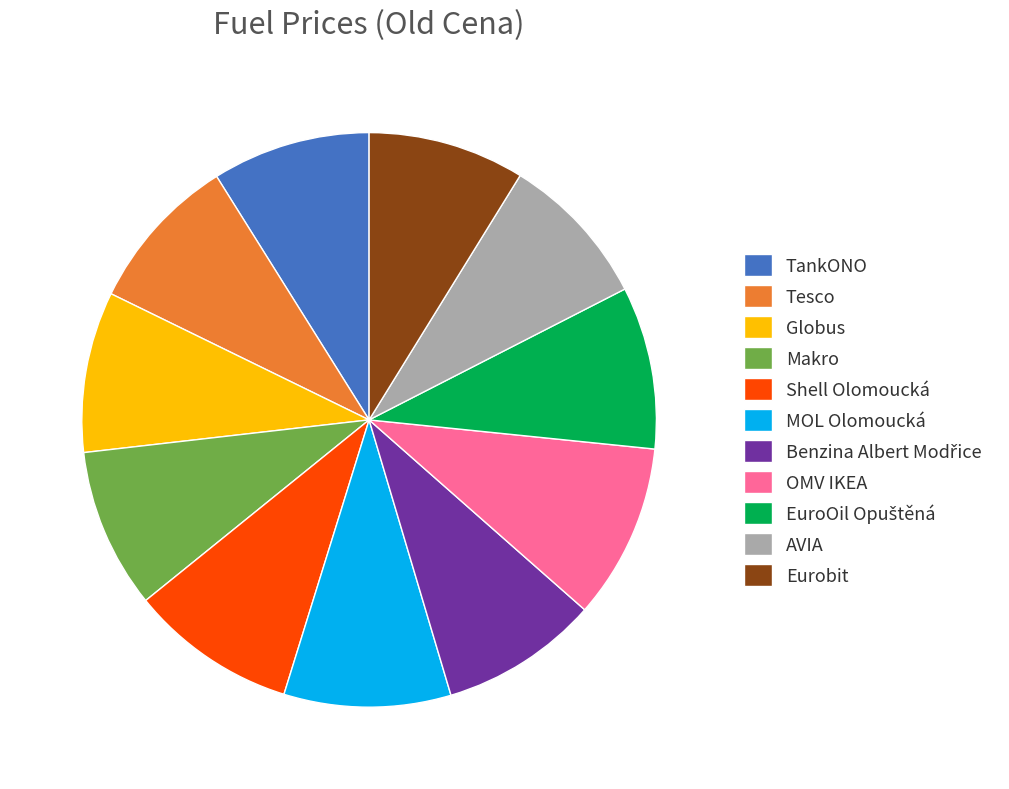

What is the ratio of the value at TankONO to the value at Globus?

1.0